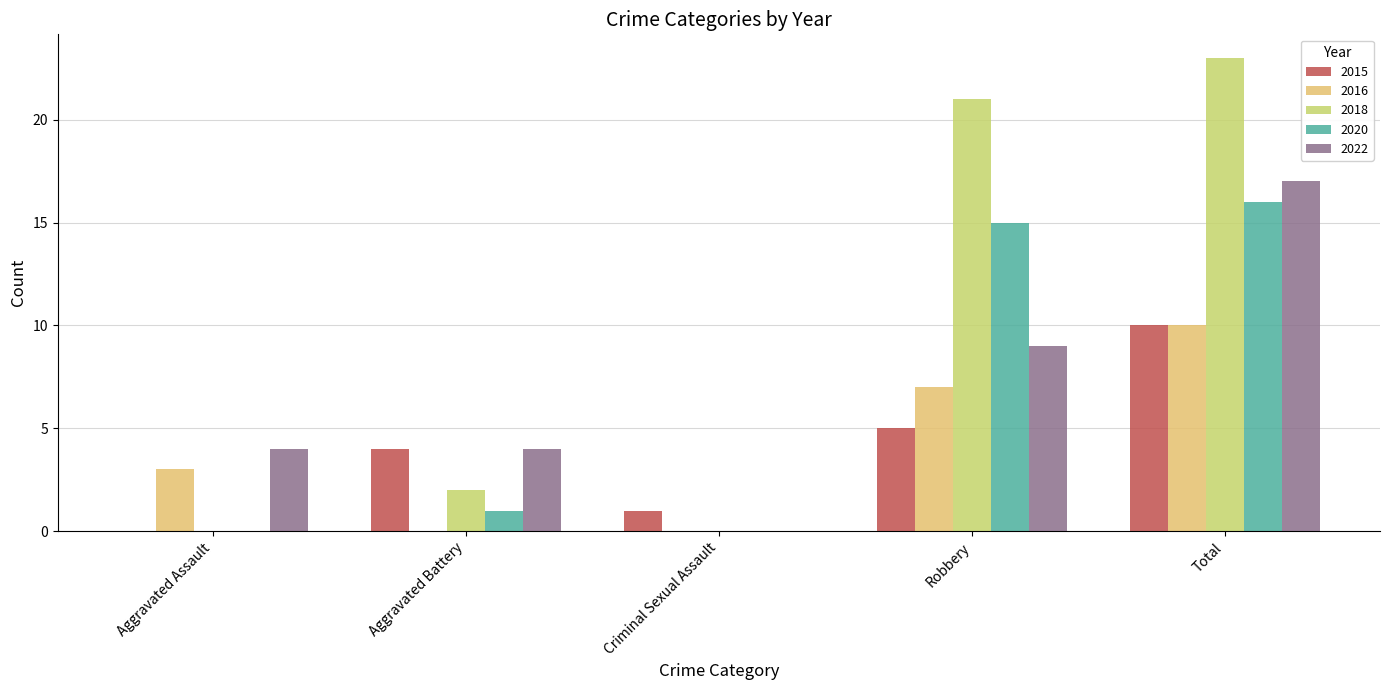

Rank the categories by 2015 value from lowest to highest.

Aggravated Assault, Criminal Sexual Assault, Aggravated Battery, Robbery, Total